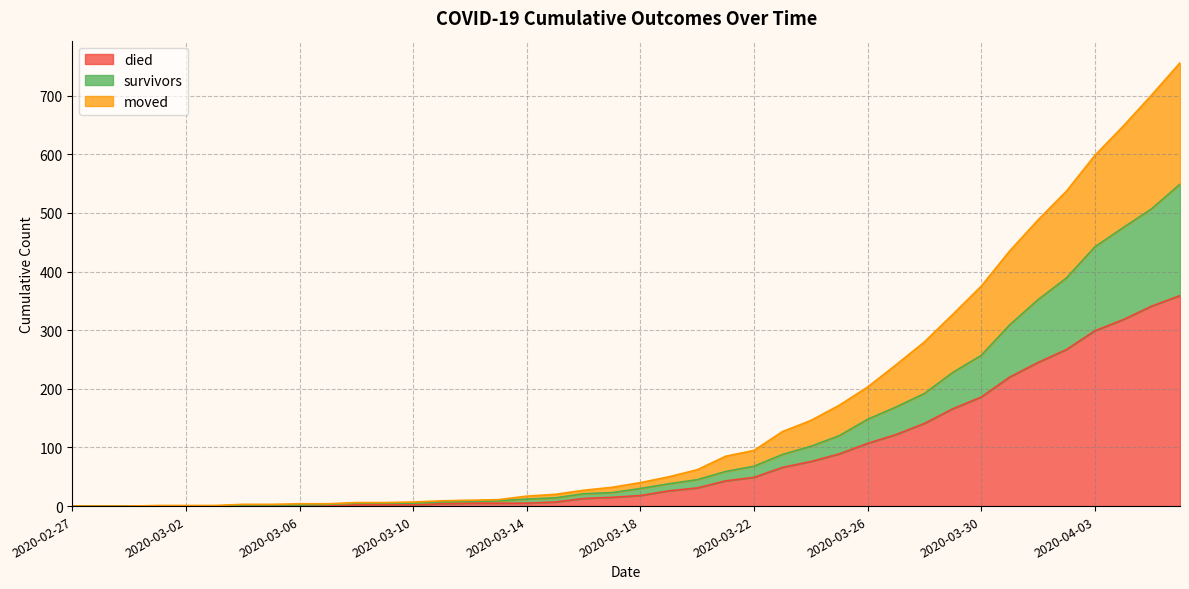

The value of died at 2020-03-02 is 0. True or false?

True